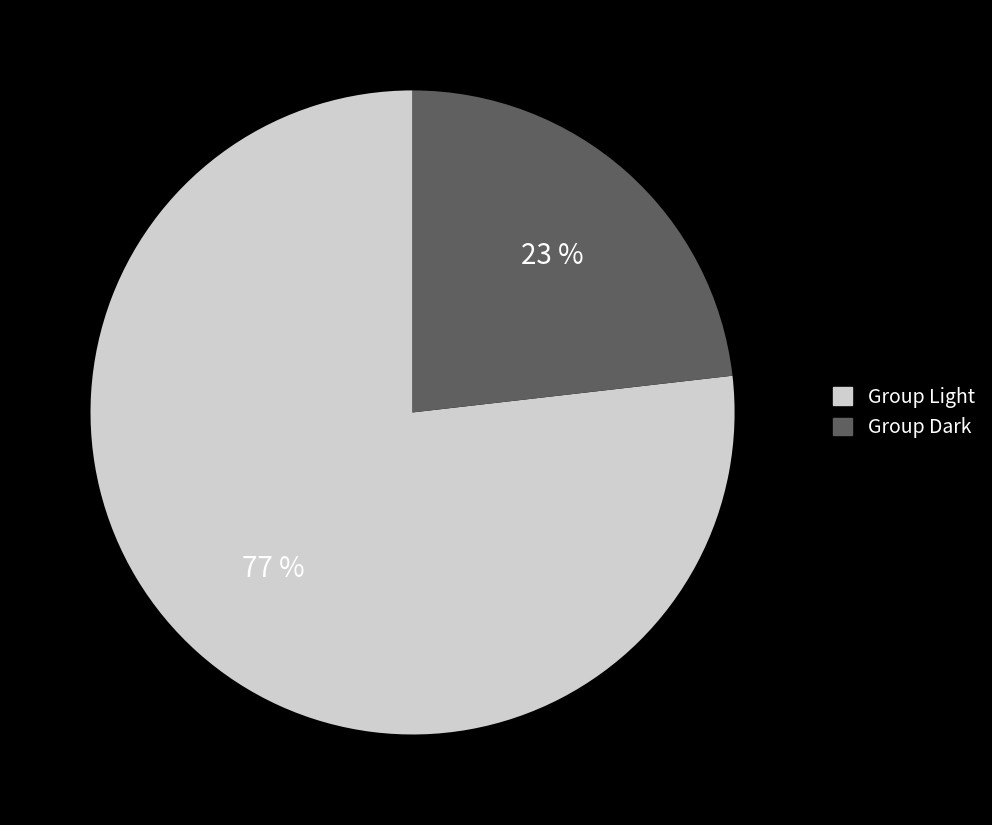

Is there a majority slice in this chart?

Yes